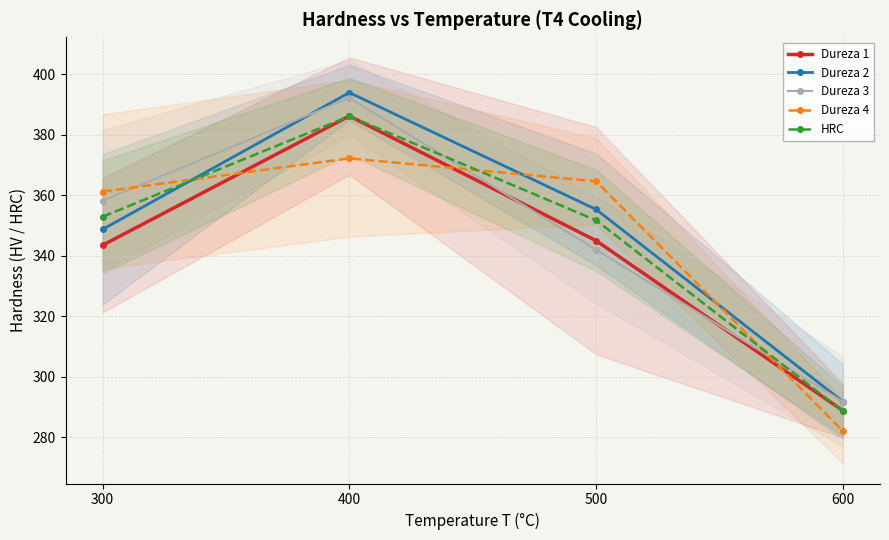

Which series has the largest total across all categories?

Dureza 2